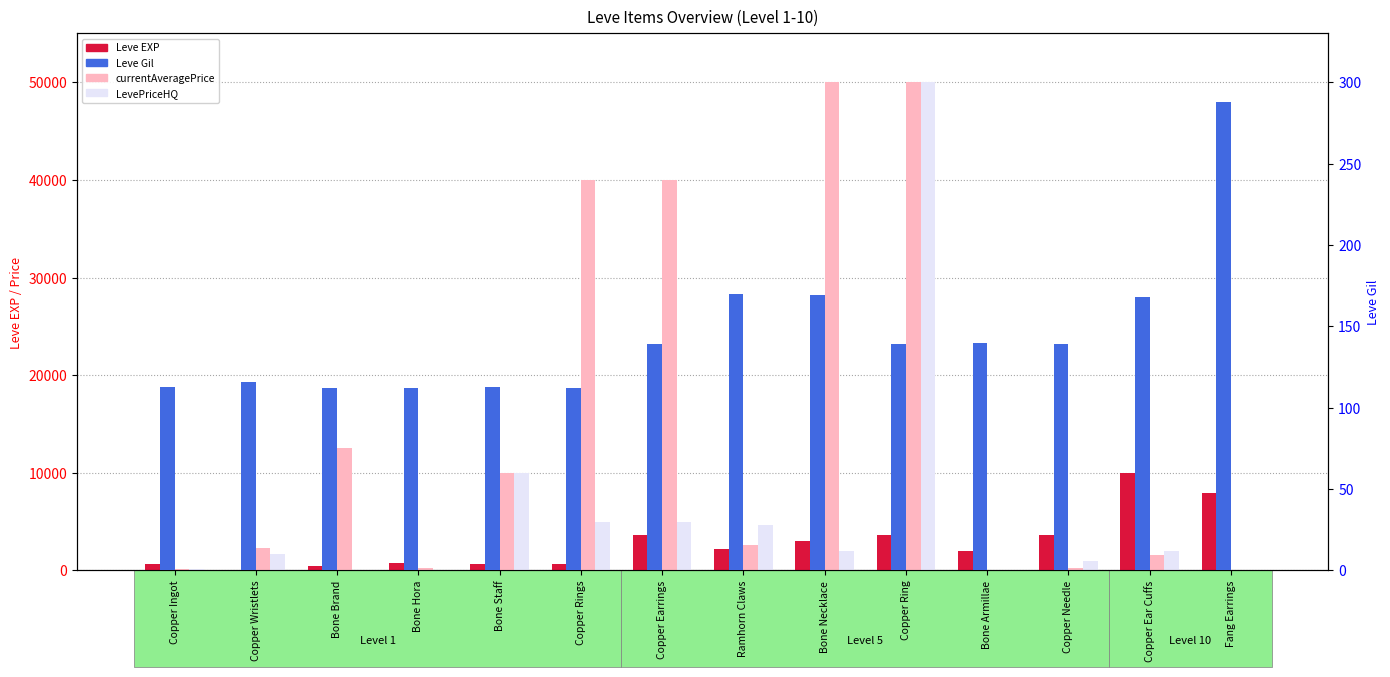

What is the sum of all currentAveragePrice values?

209616